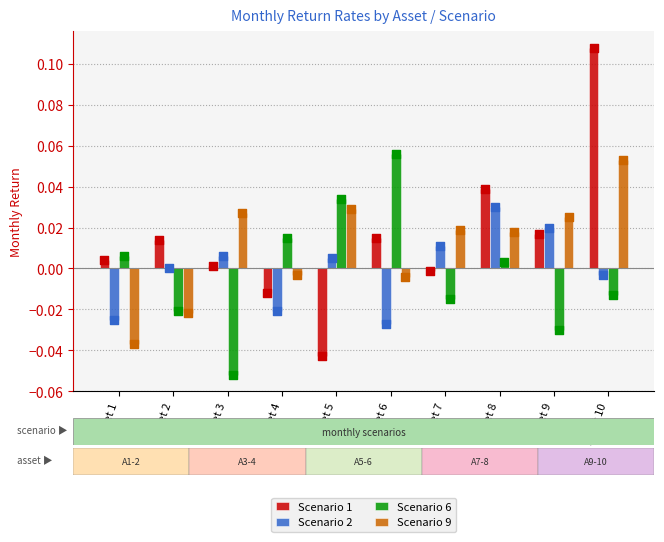

Which series has the widest spread of Y values?

Scenario 1